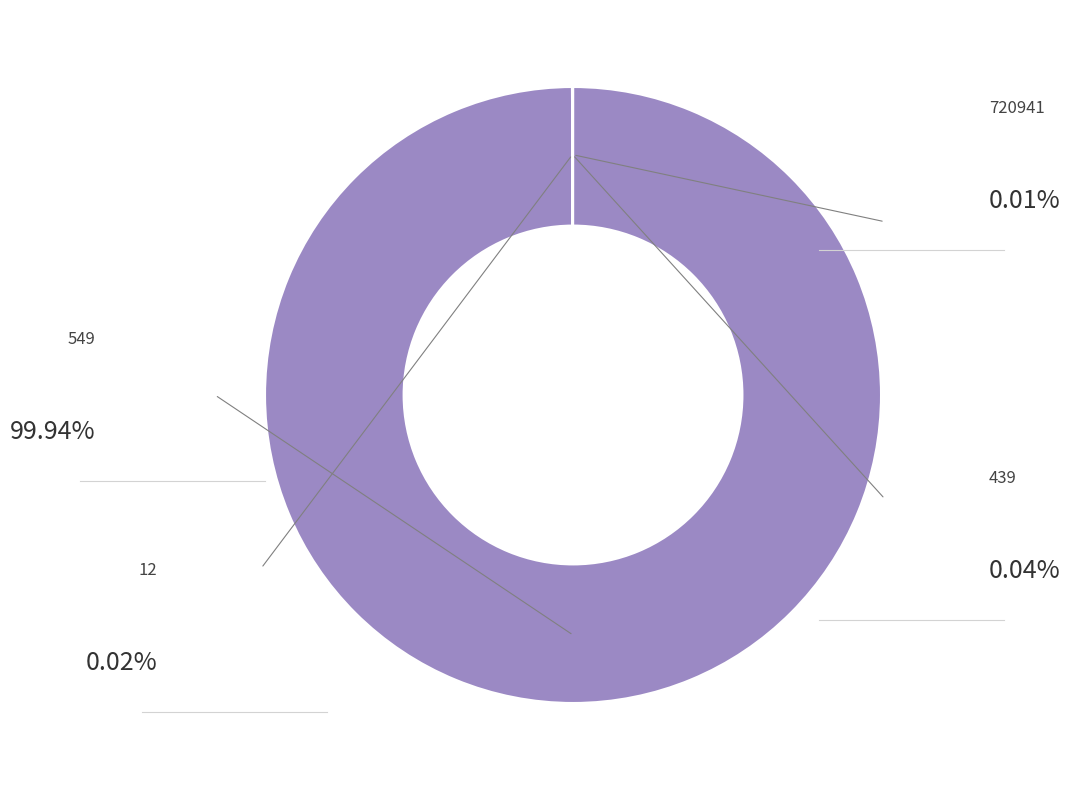

Is there a majority slice in this chart?

Yes